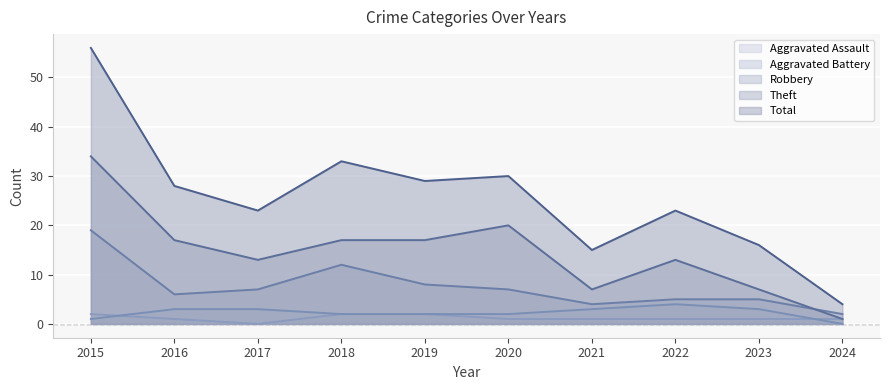

Between 2019 and 2024, which is larger?

2019